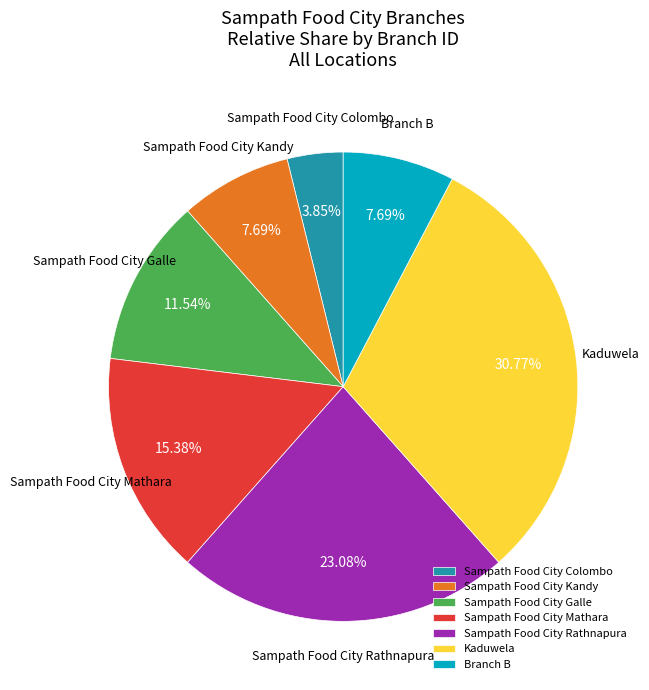

To the nearest percent, what portion does Sampath Food City Rathnapura represent?

23%